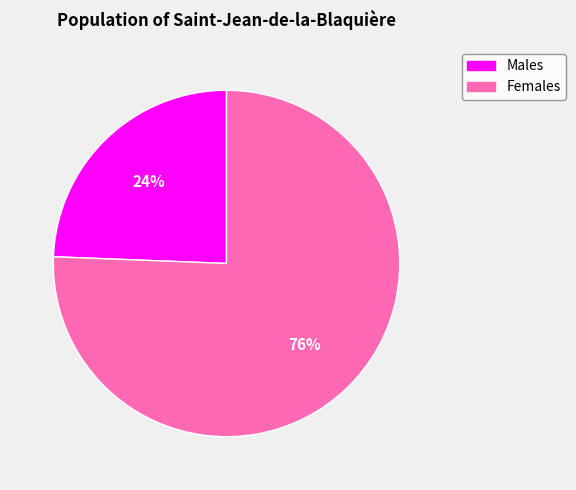

Which category has the biggest portion of the pie?

Females